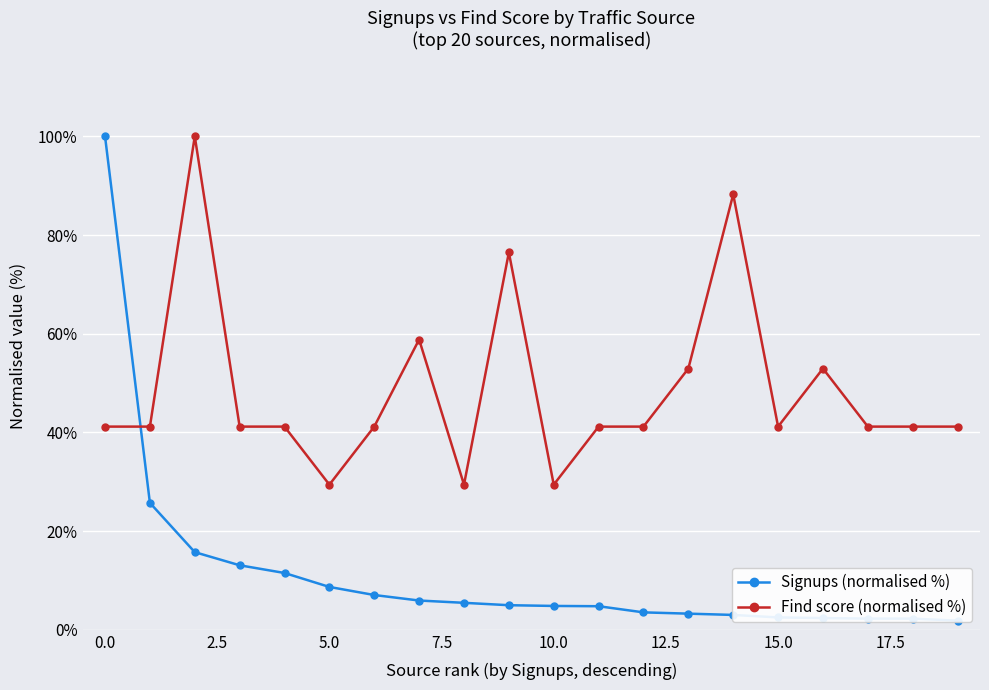

What is the spread (max minus min) of values at 17?

38.9